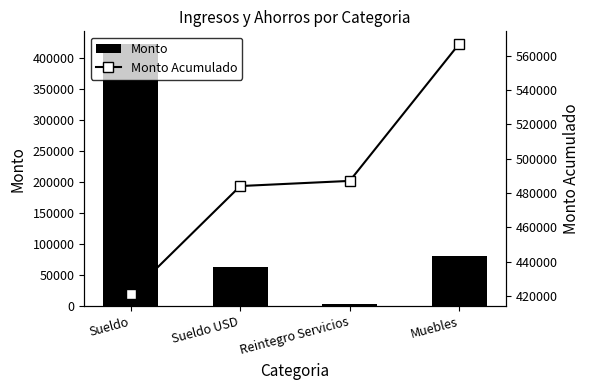

Is it true that Monto Acumulado equals 484045.7 at Sueldo USD?

True